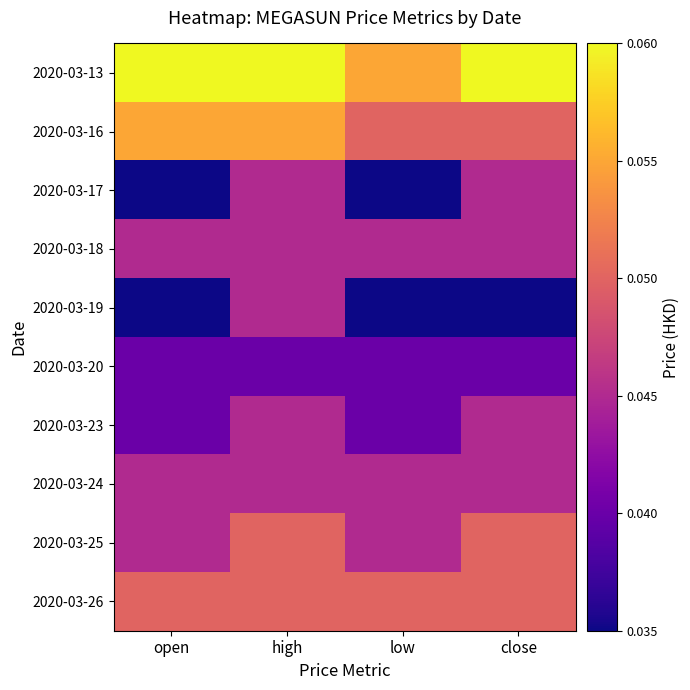

Reading right to left, extract all data points from this chart.

2020-03-13: close=0.1	low=0.1	high=0.1	open=0.1
2020-03-16: close=0.1	low=0.1	high=0.1	open=0.1
2020-03-17: close=0.0	low=0.0	high=0.0	open=0.0
2020-03-18: close=0.0	low=0.0	high=0.0	open=0.0
2020-03-19: close=0.0	low=0.0	high=0.0	open=0.0
2020-03-20: close=0.0	low=0.0	high=0.0	open=0.0
2020-03-23: close=0.0	low=0.0	high=0.0	open=0.0
2020-03-24: close=0.0	low=0.0	high=0.0	open=0.0
2020-03-25: close=0.1	low=0.0	high=0.1	open=0.0
2020-03-26: close=0.1	low=0.1	high=0.1	open=0.1